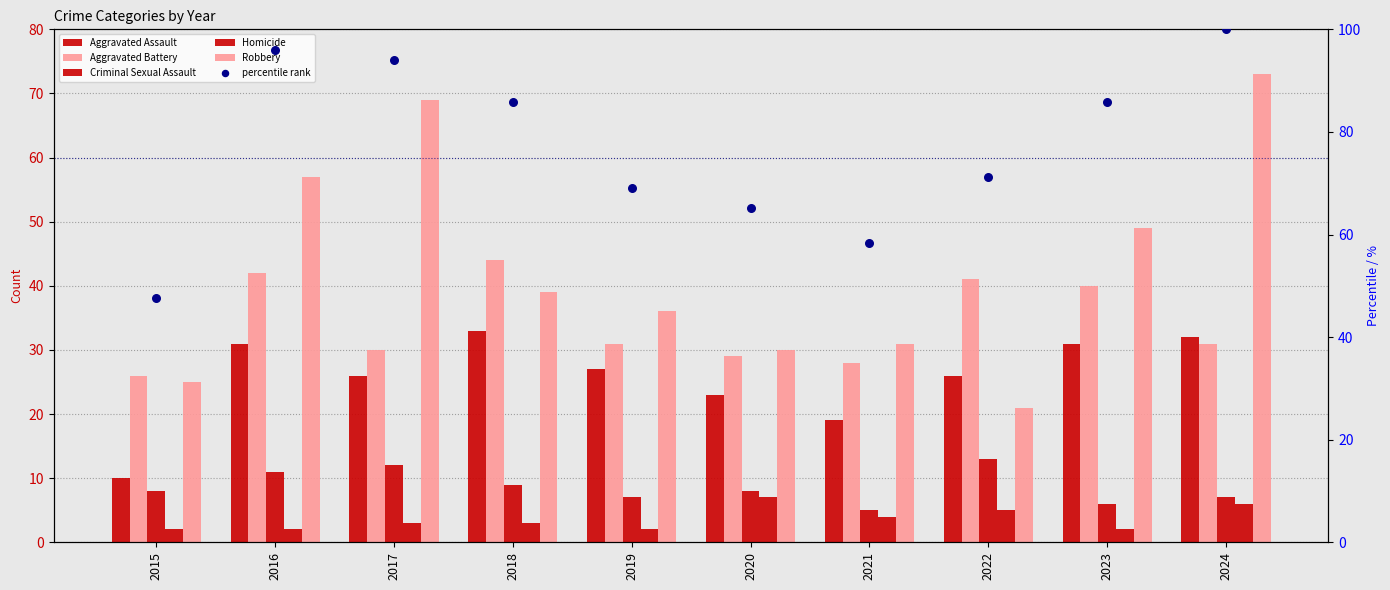

What is the total value across all series at 2020?

162.1